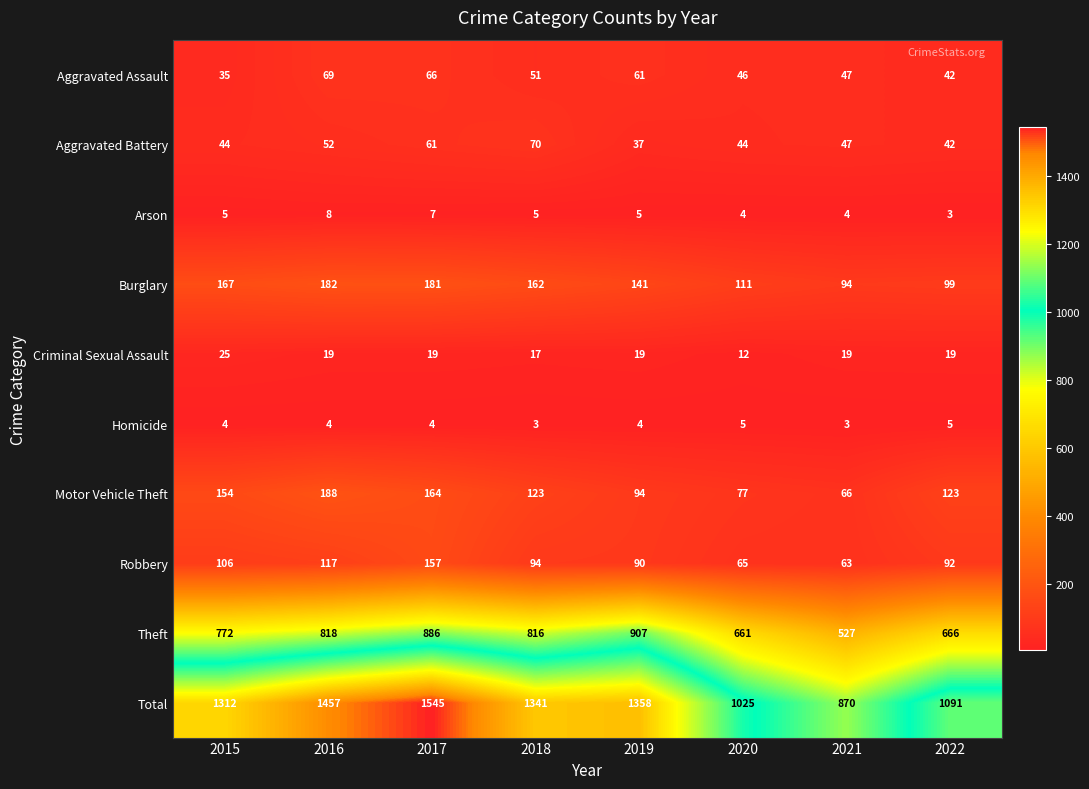

What is the total value across all series at 2020?

2050